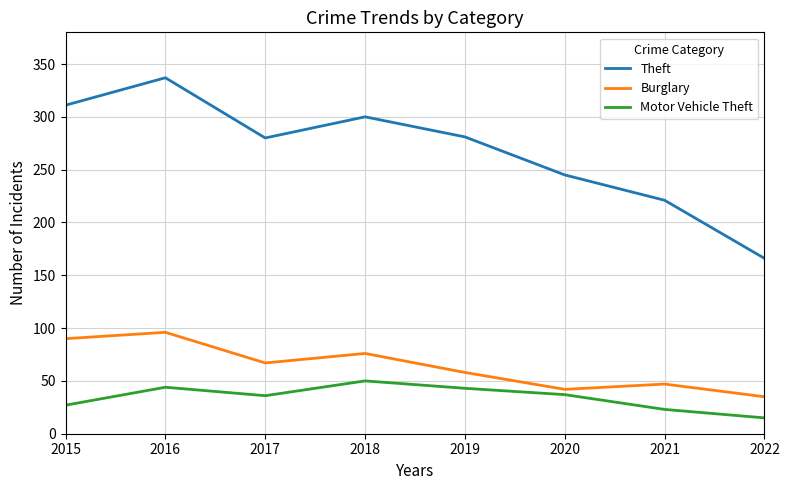

True or false: Theft and Motor Vehicle Theft cross at least once.

False